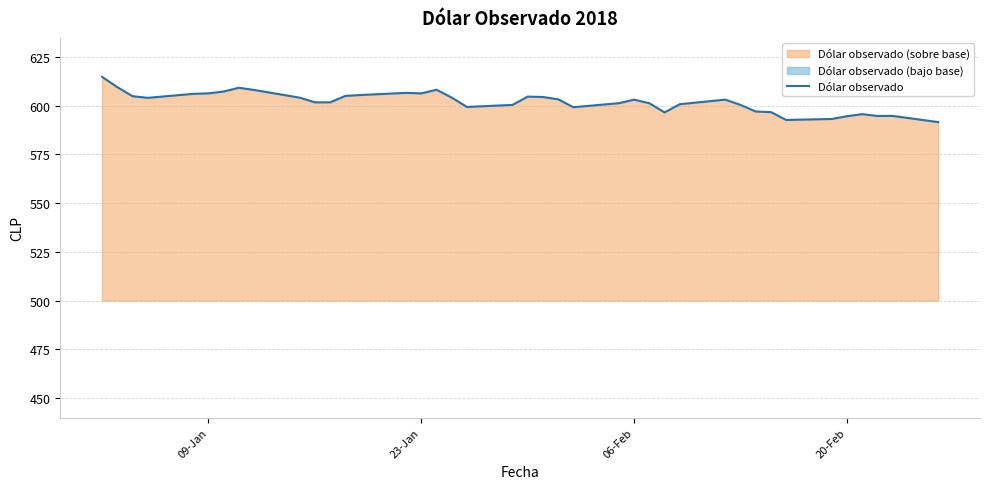

What is the minimum value for Dólar observado?

591.6